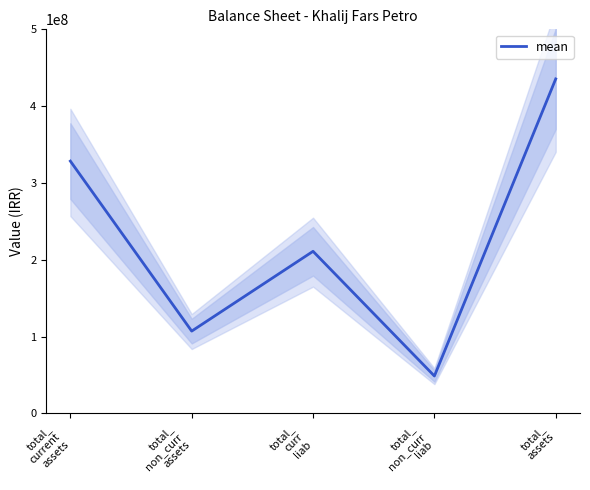

Where is the data nearest to the value 242009118?

total_
curr
liab